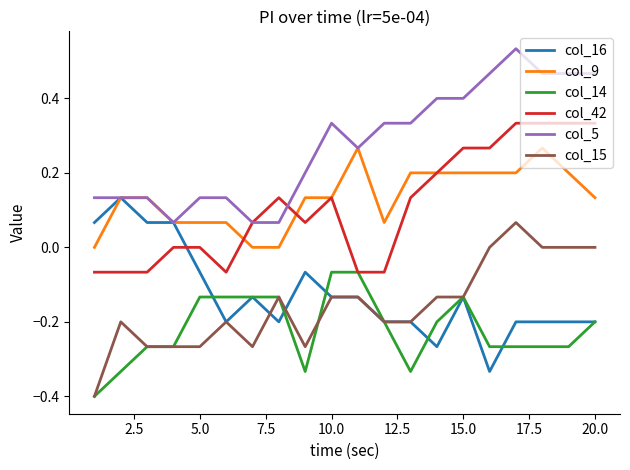

List the series in order of their peak value, highest first.

col_5, col_42, col_9, col_16, col_15, col_14